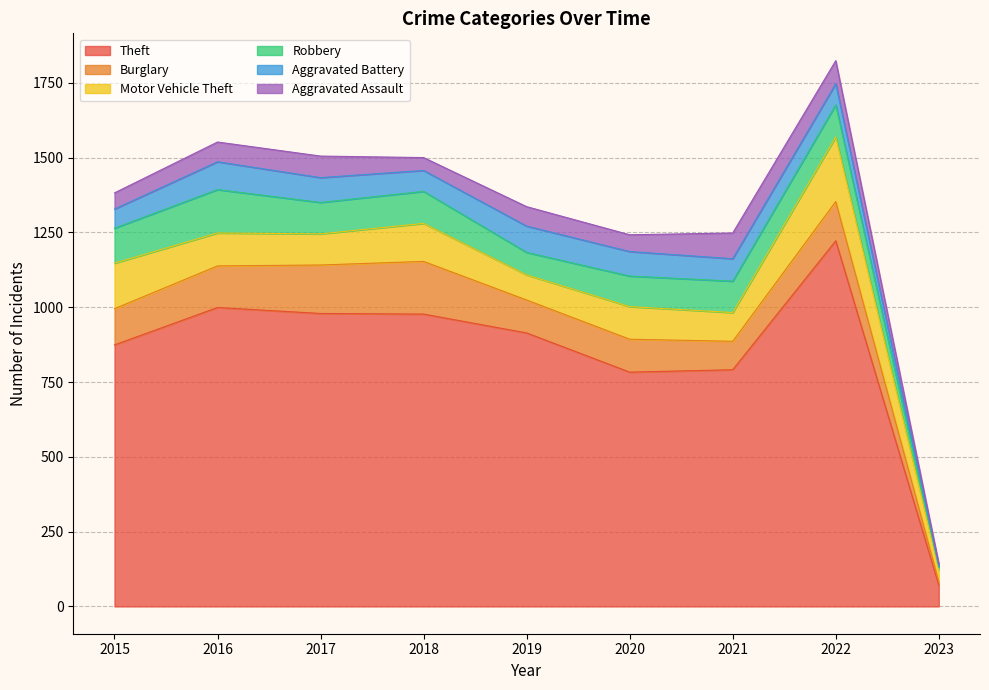

What is the value of the Motor Vehicle Theft point at the 9th from the left?

40